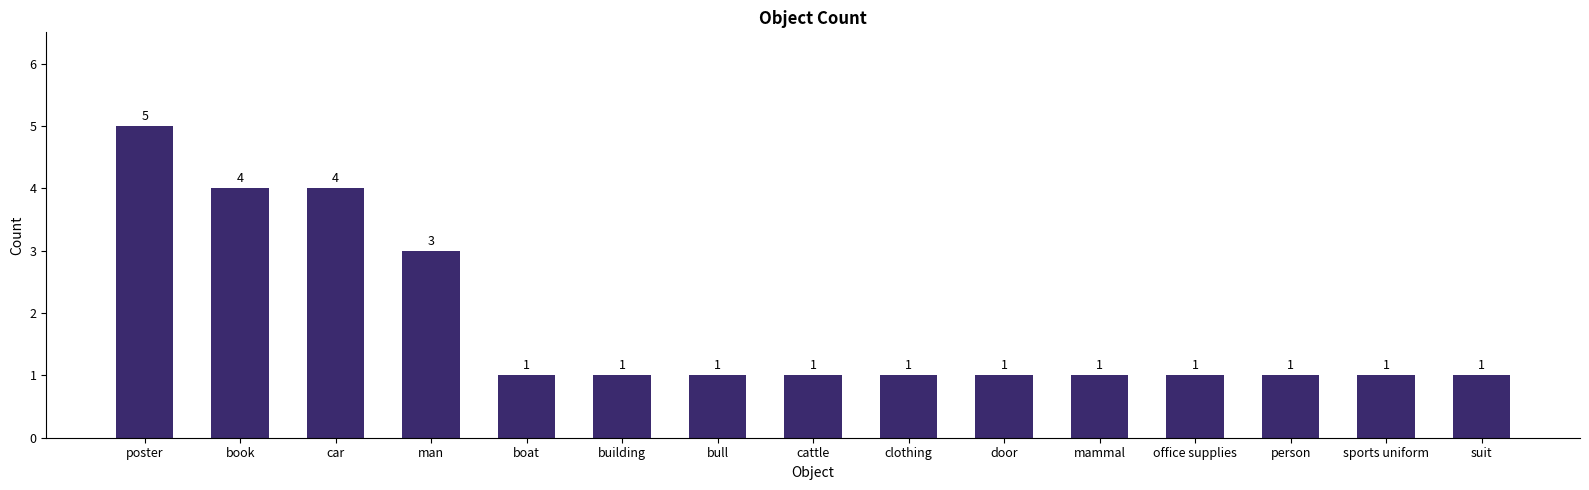

At which label is the value closest to 3?

man